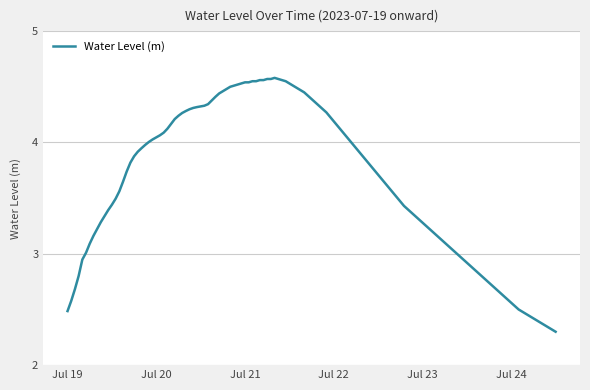

Does the chart have visible grid lines?

Yes